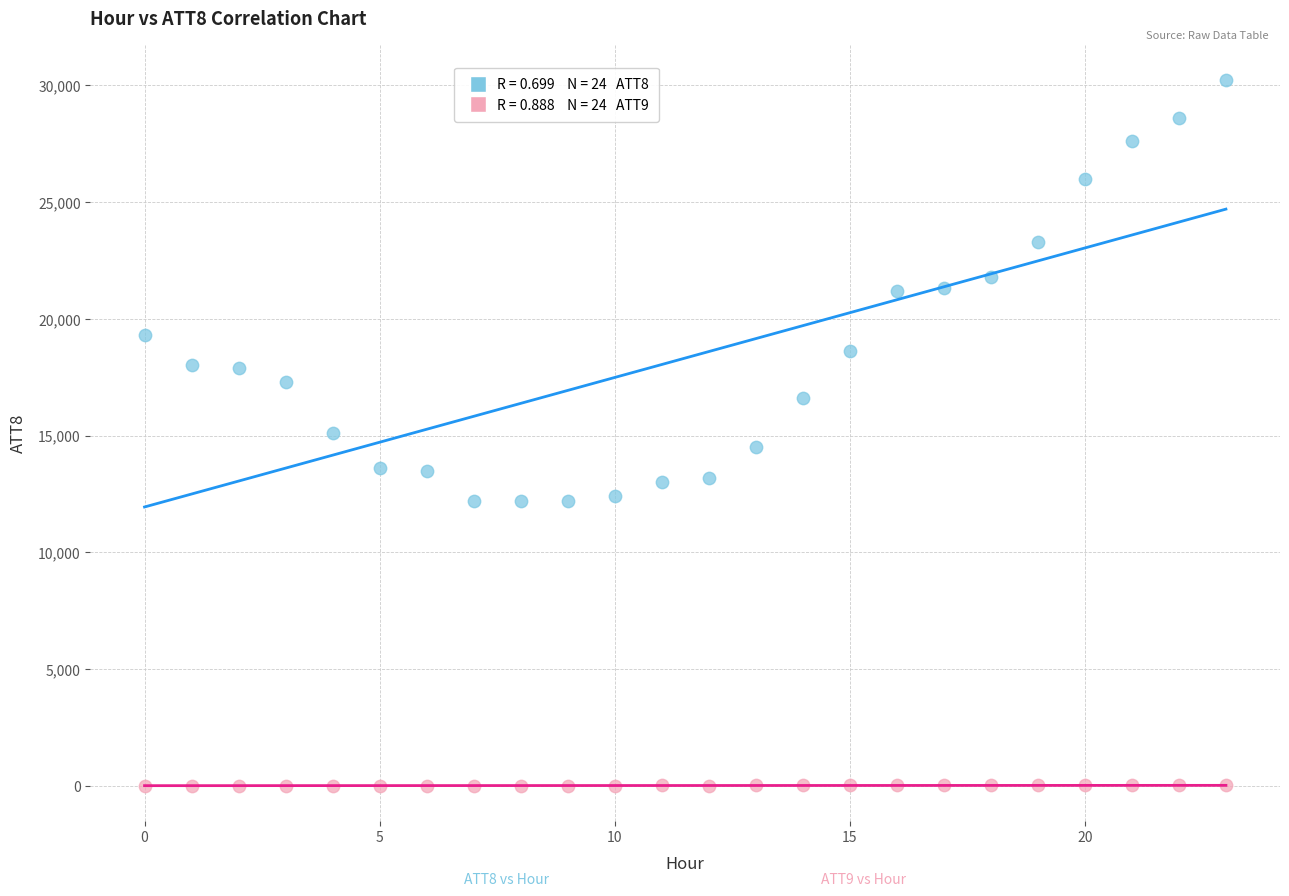

Across all data points, what is the range of Y values (max minus min)?

30190.6